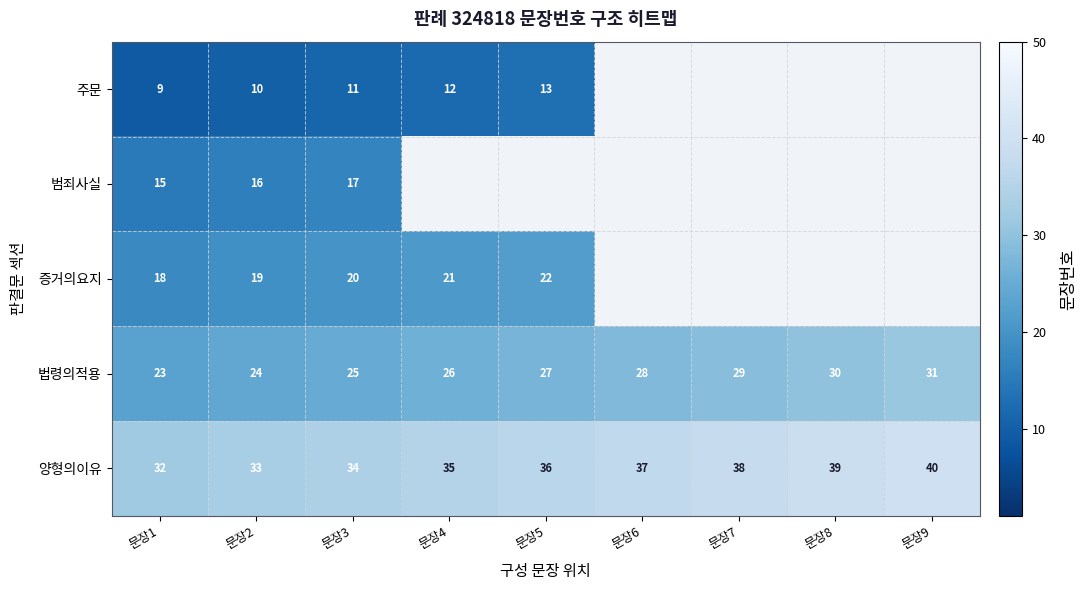

What is the difference between the maximum and second lowest values in the 법령의적용 series?

7